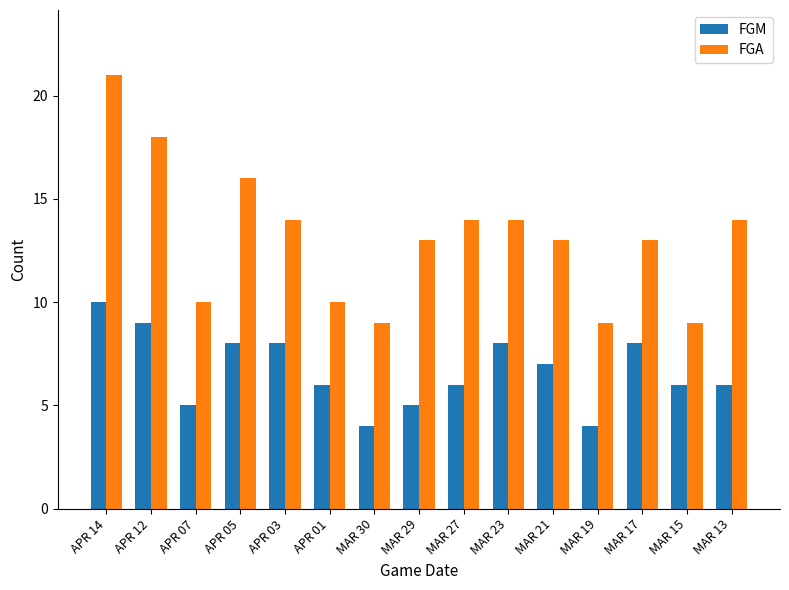

Rank the series at MAR 13 from highest to lowest value.

FGA, FGM